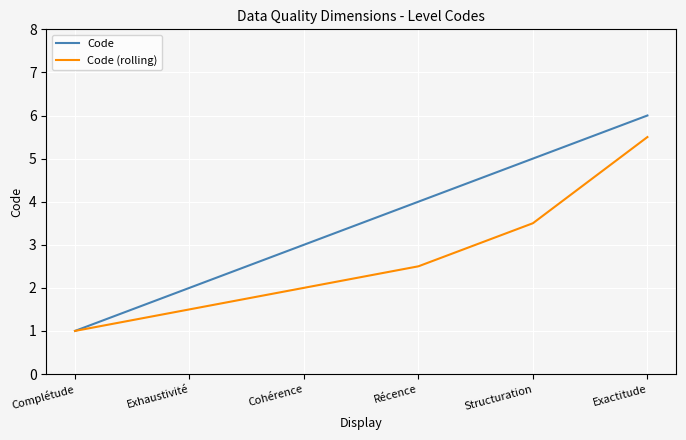

Is it true that Code equals 3.0 at Cohérence?

True